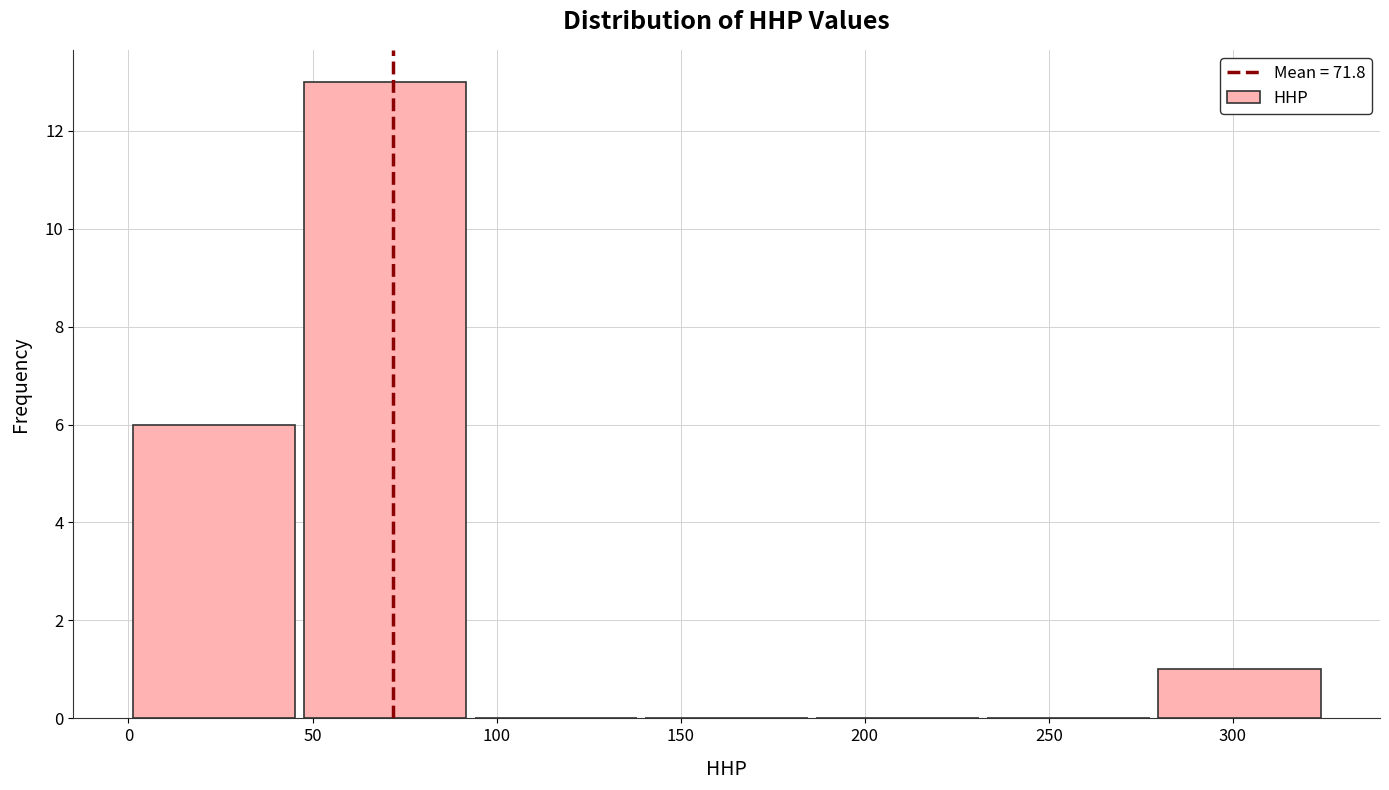

What is the height of the bar covering 0 to 45 on the x-axis? Neither the bar edges nor the heights are printed on the chart, so give them approximately, as read against the axes.

6